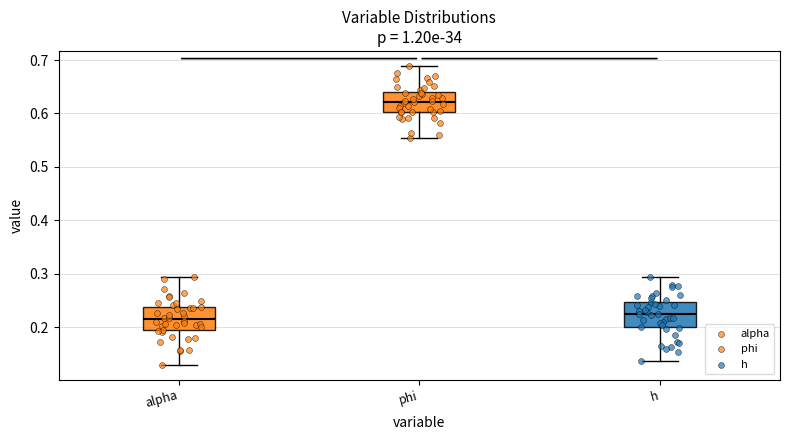

Reading left to right, read every box against the y-axis: the position of its median line, the range the box covers, and the ends of its whiskers. The values are not printed on the chart, so give them approximately, as read against the axis.

alpha: median 0.21, box 0.19 to 0.24, whiskers 0.13 to 0.29
phi: median 0.62, box 0.60 to 0.64, whiskers 0.55 to 0.69
h: median 0.22, box 0.20 to 0.25, whiskers 0.14 to 0.29